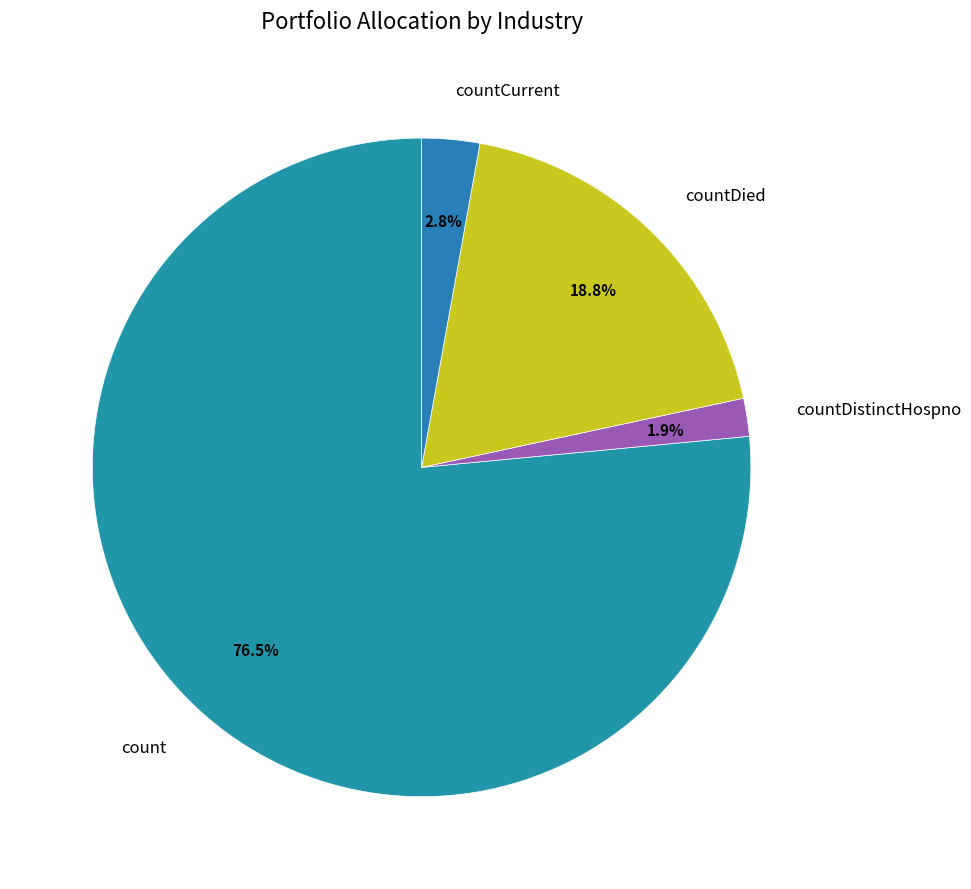

How many segments does this pie chart have?

4